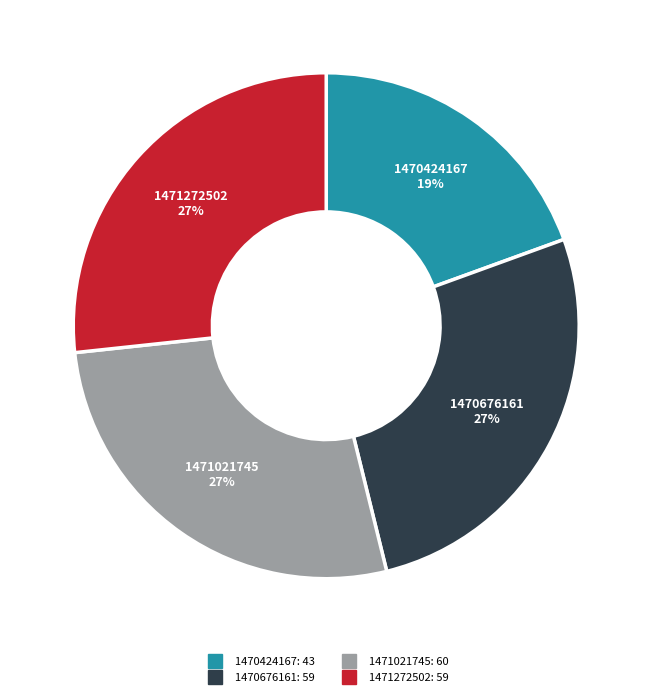

How many segments does this pie chart have?

4